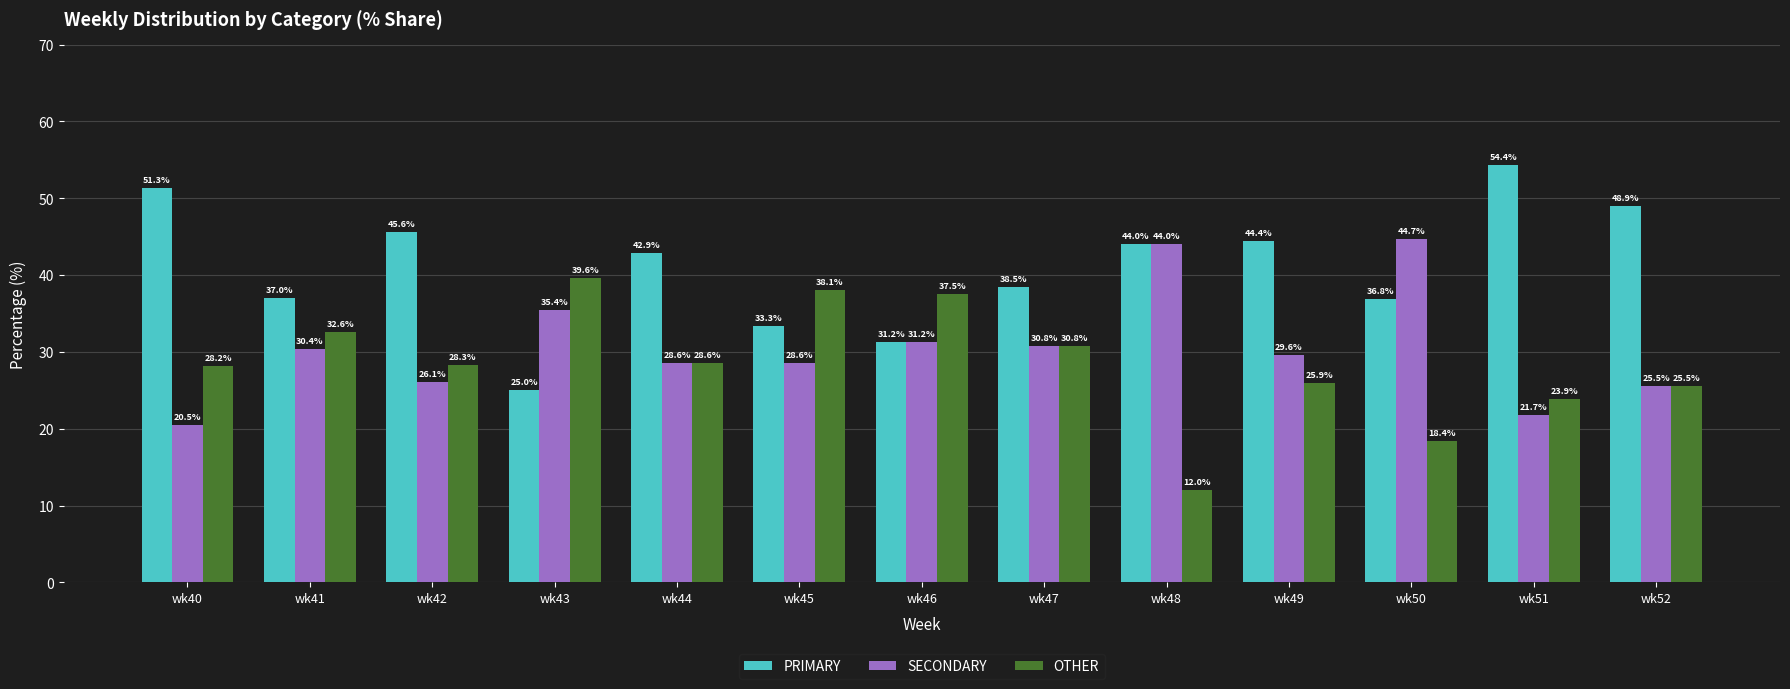

What is the difference between the OTHER values at wk48 and wk52?

13.5